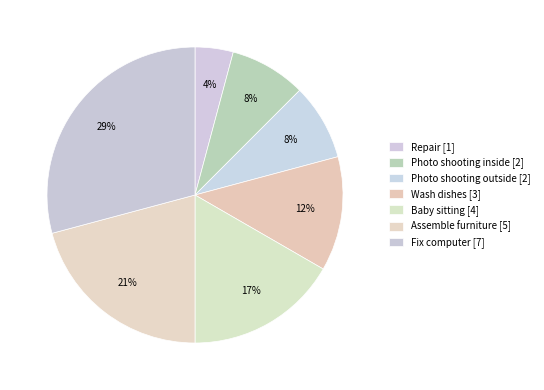

Which slice is the smallest?

Repair